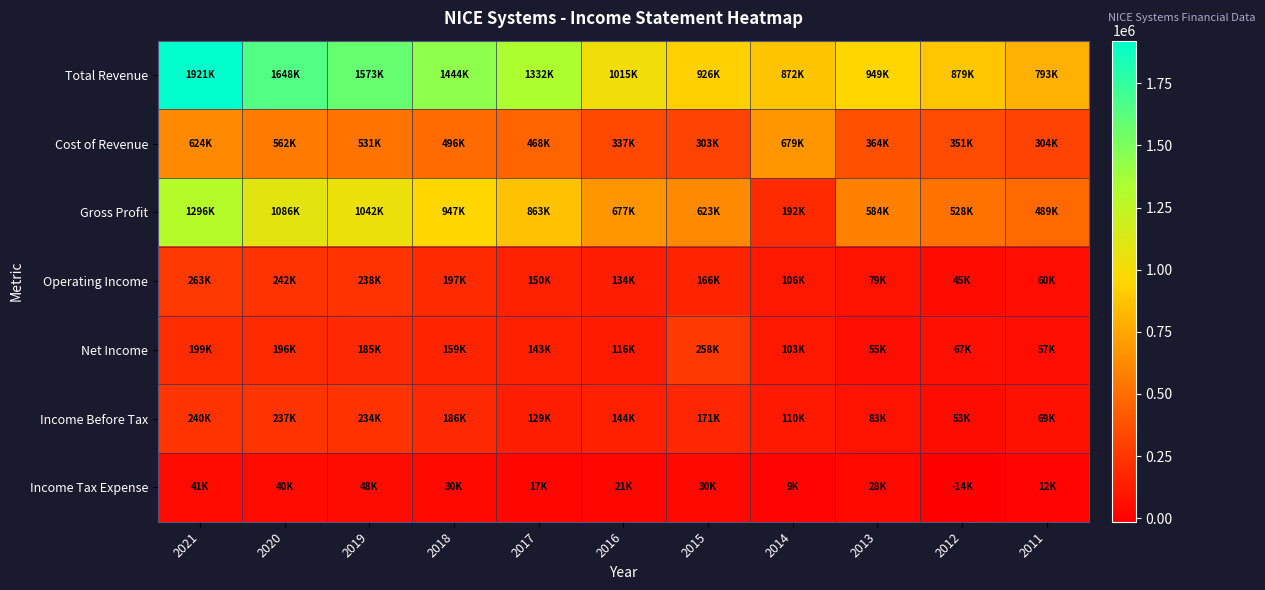

At which category is the sum across all series the highest?

2021